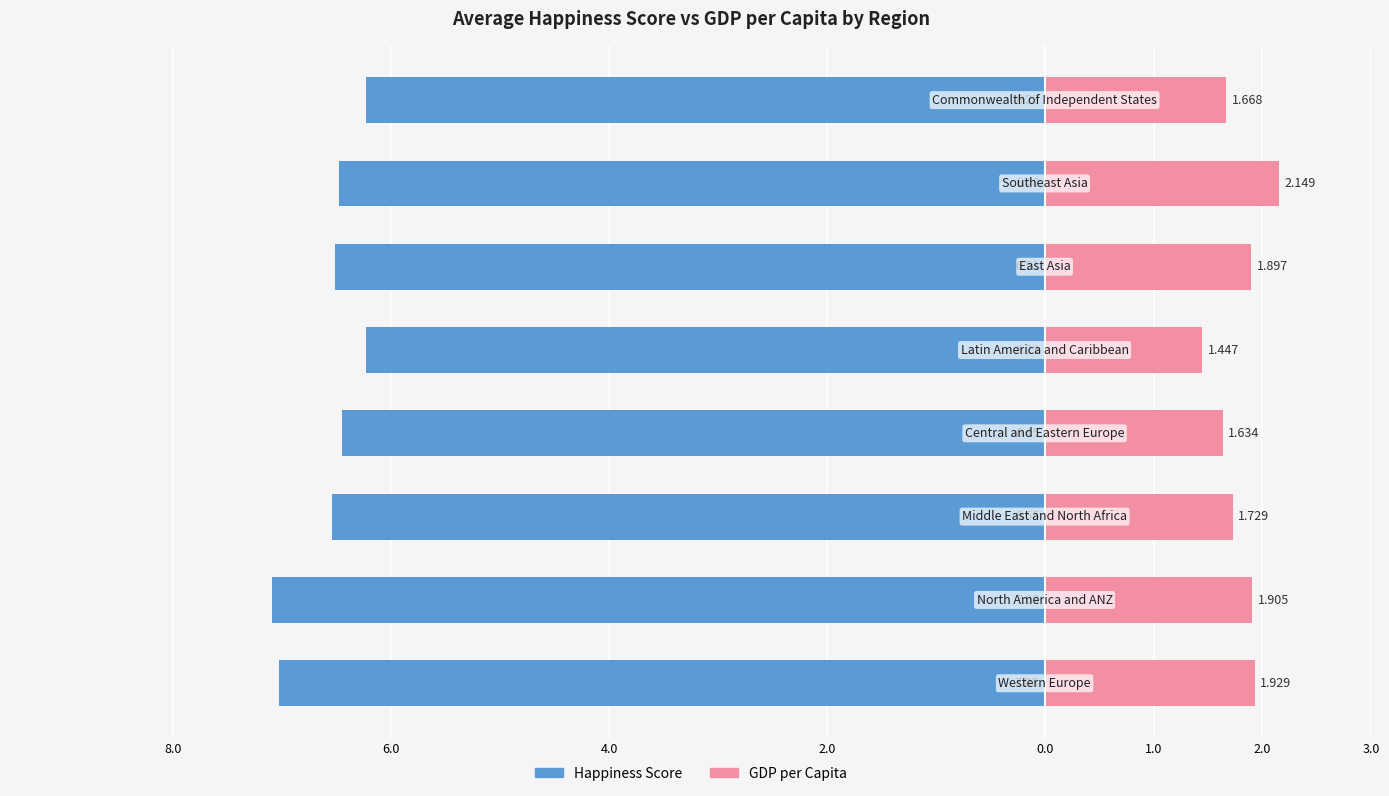

What is the difference between the maximum and minimum values in the happiness_score series?

0.9